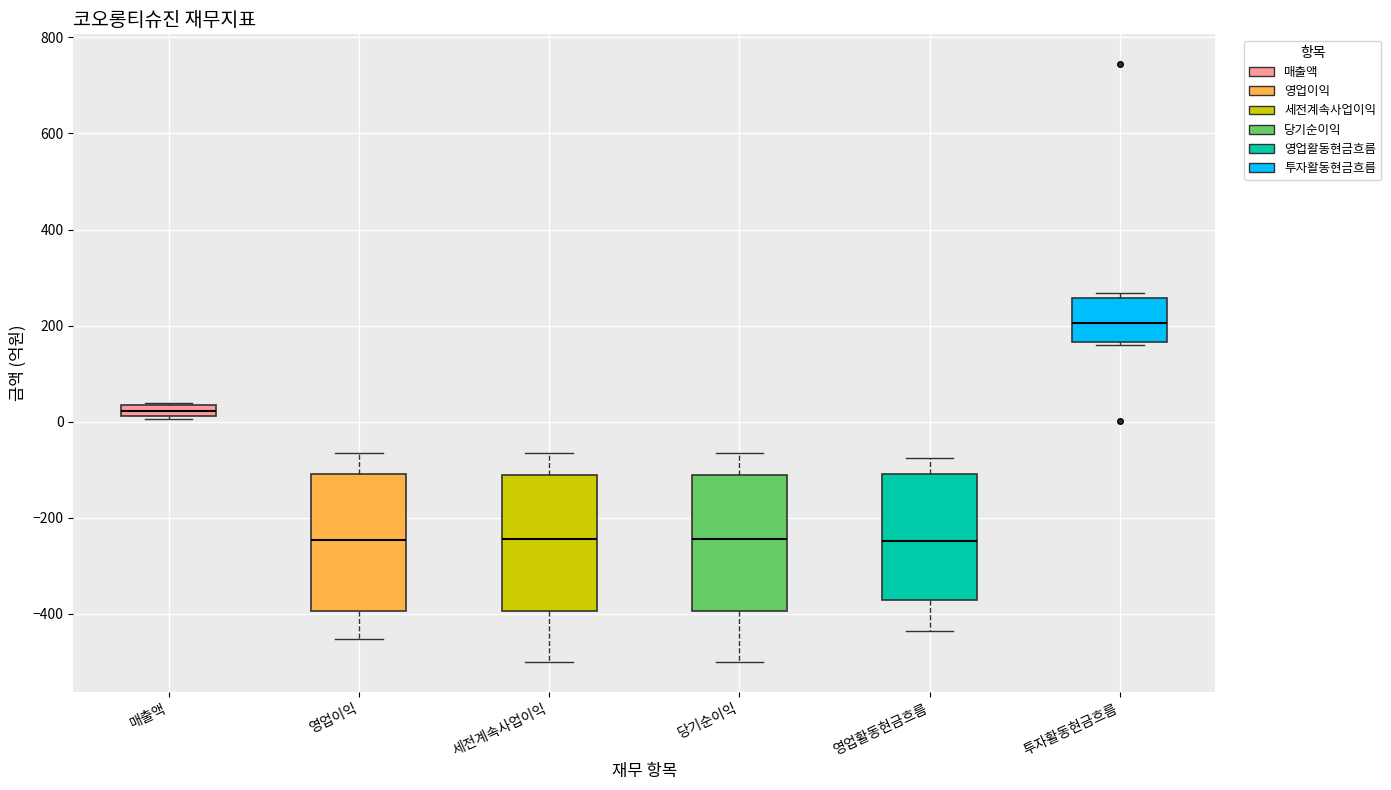

Where does the lower whisker of the box for 당기순이익 end on the y-axis? The values are not printed on the chart, so give them approximately, as read against the axis.

-500